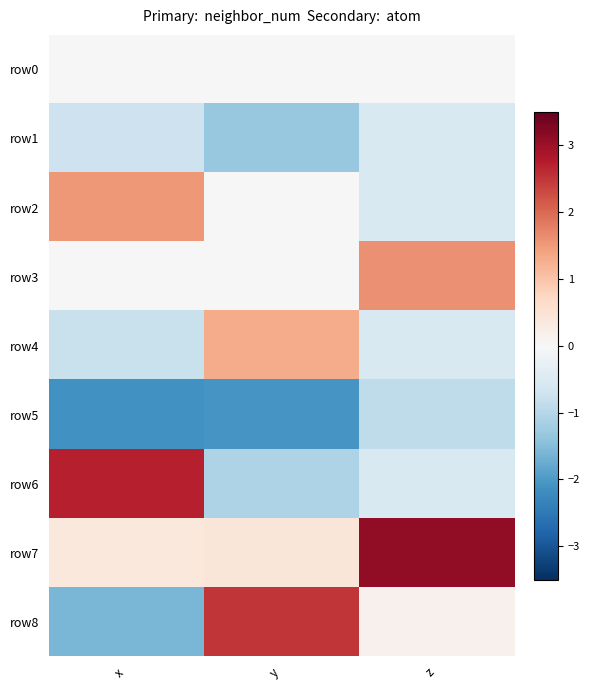

Rank the series at y from highest to lowest value.

row8, row4, row7, row2, row0, row3, row6, row1, row5